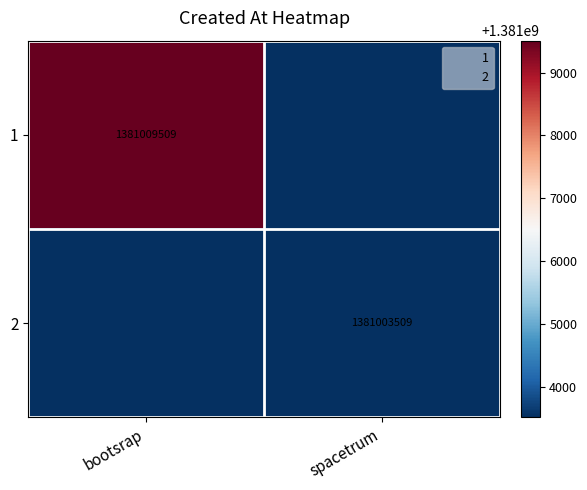

At which category does the chart reach its peak across all series?

bootsrap